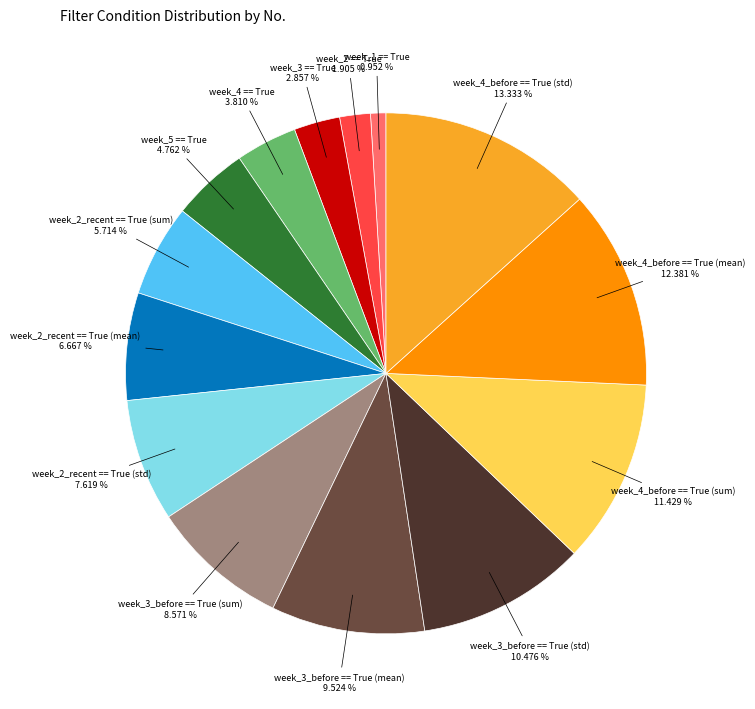

To the nearest percent, what percentage of the pie is week_4 == True?

4%